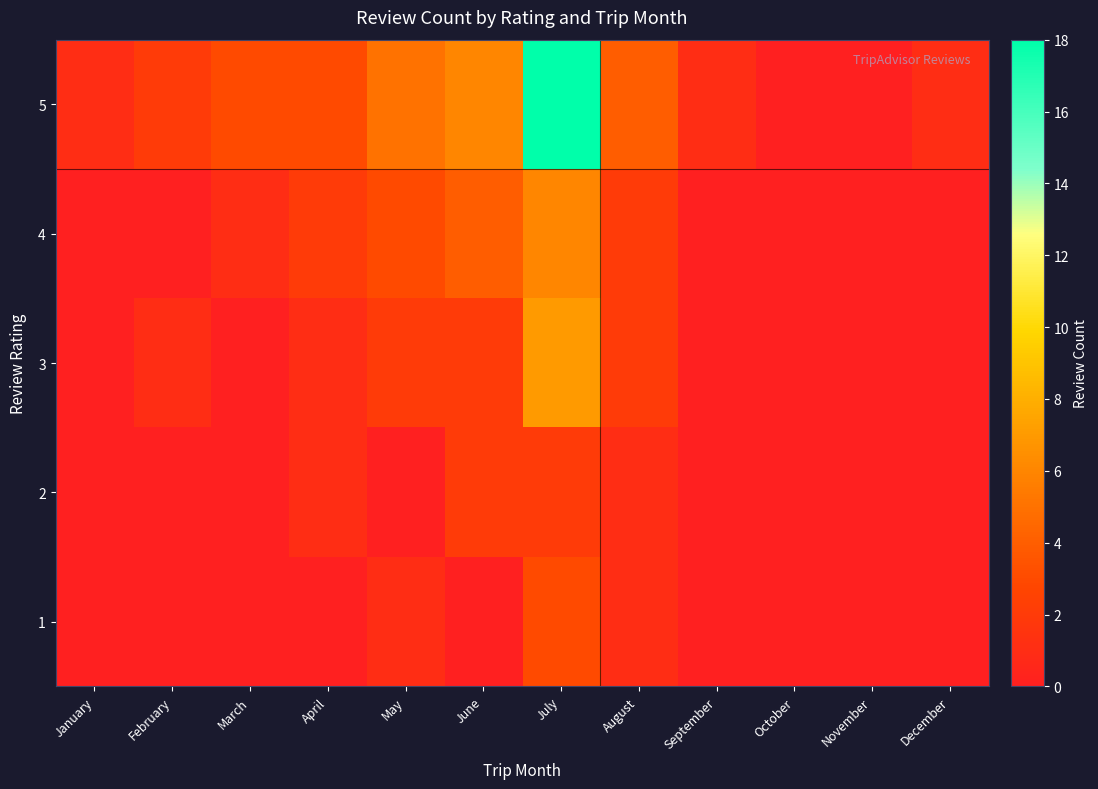

What is the difference between the highest and lowest values at July?

16